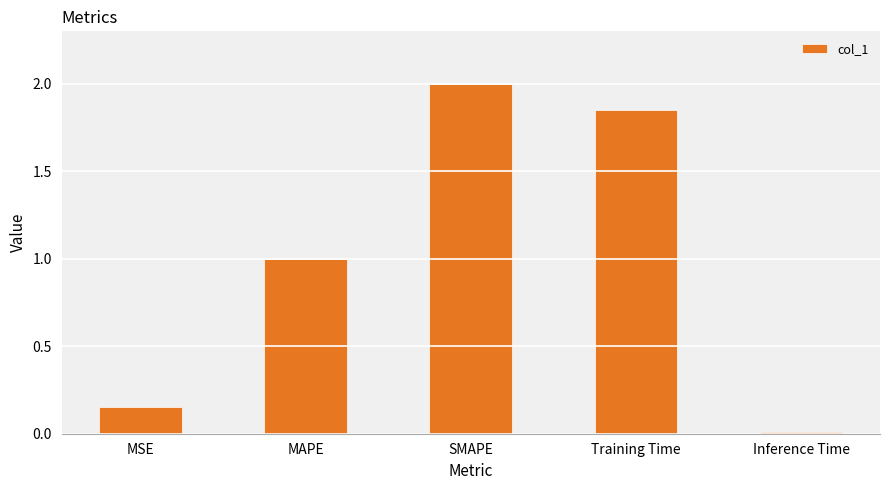

What is the label of the 4th bar from the right?

MAPE